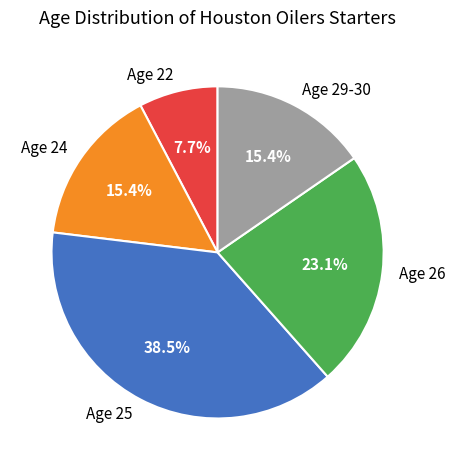

How many segments does this pie chart have?

5